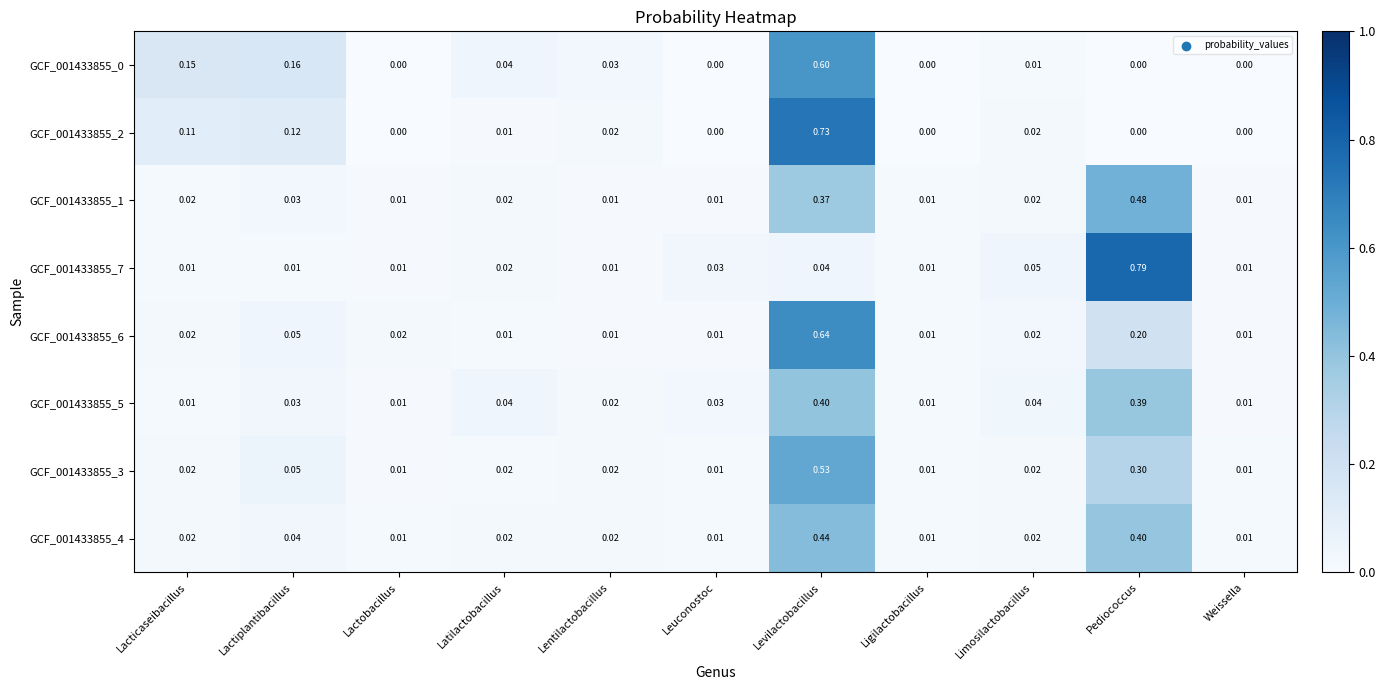

Which label corresponds to the largest value in the chart?

Pediococcus